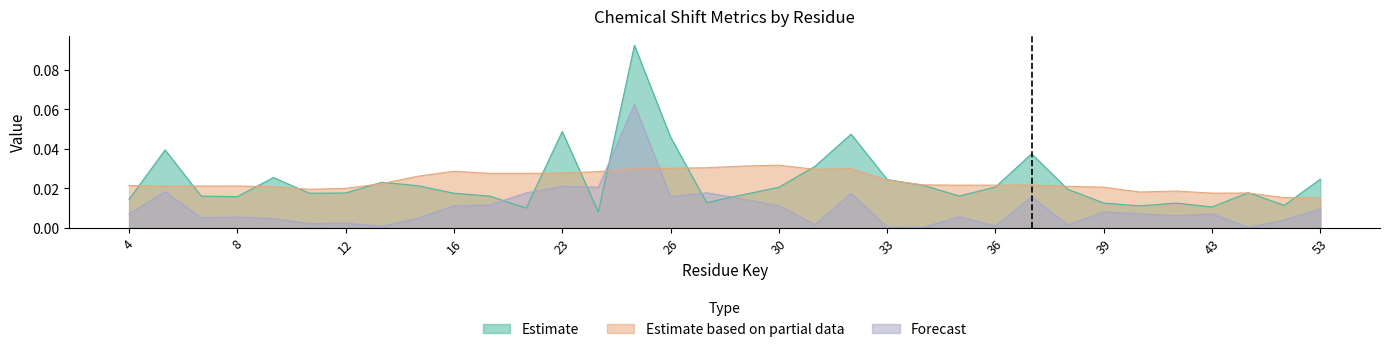

Which has a higher value, 13 or 35?

13